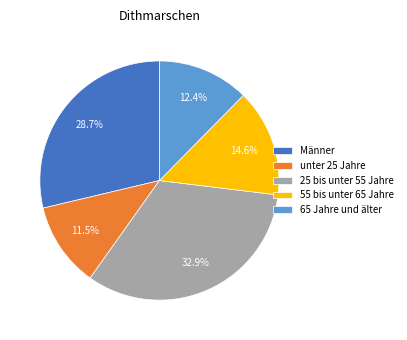

What is the total percentage of 65 Jahre und älter and Männer?

41.1%